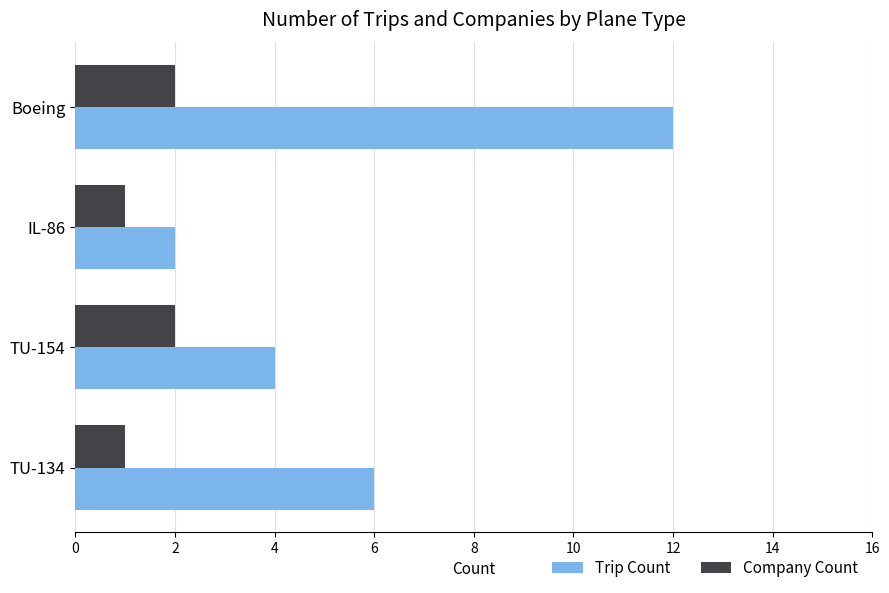

What is the lowest value of the Company Count series?

1